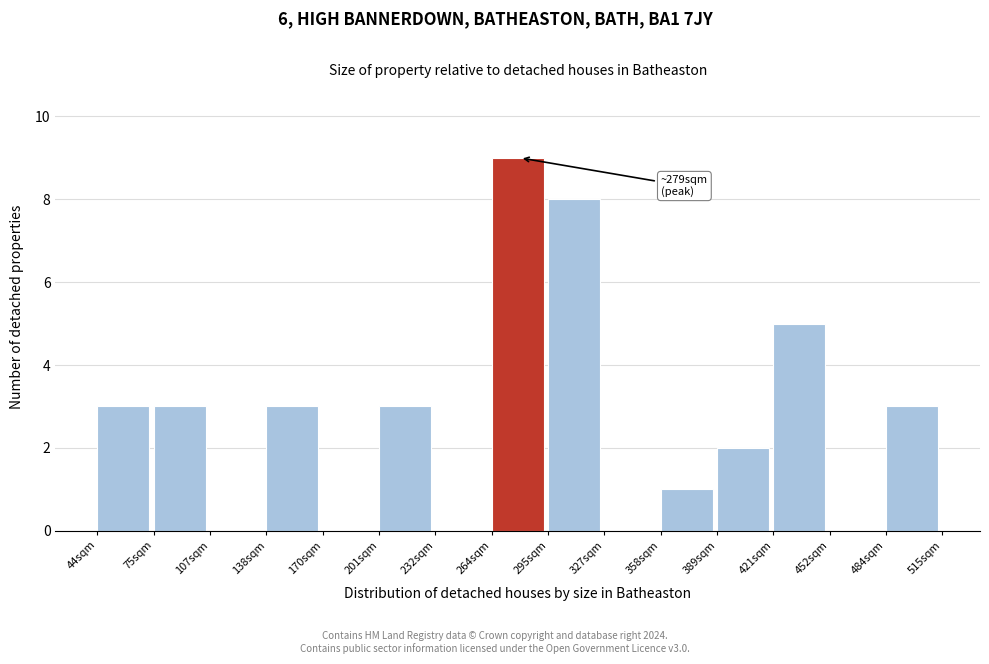

Over which range of the x-axis is the bar tallest?

265 to 295